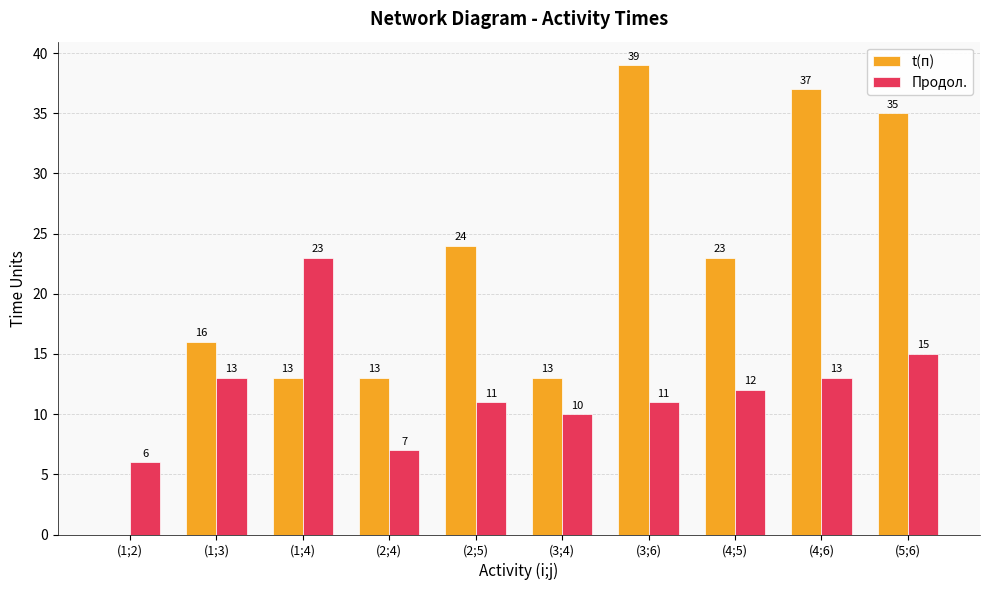

Between (3;4) and (3;6), which series saw the biggest shift?

t(п)